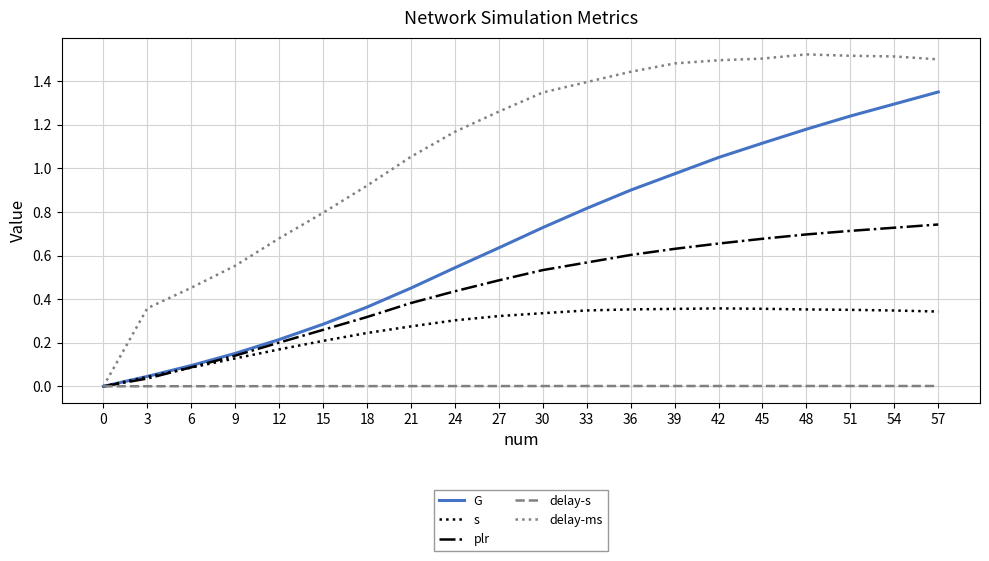

Rank the series by their maximum value, from lowest to highest.

delay-s, s, plr, G, delay-ms